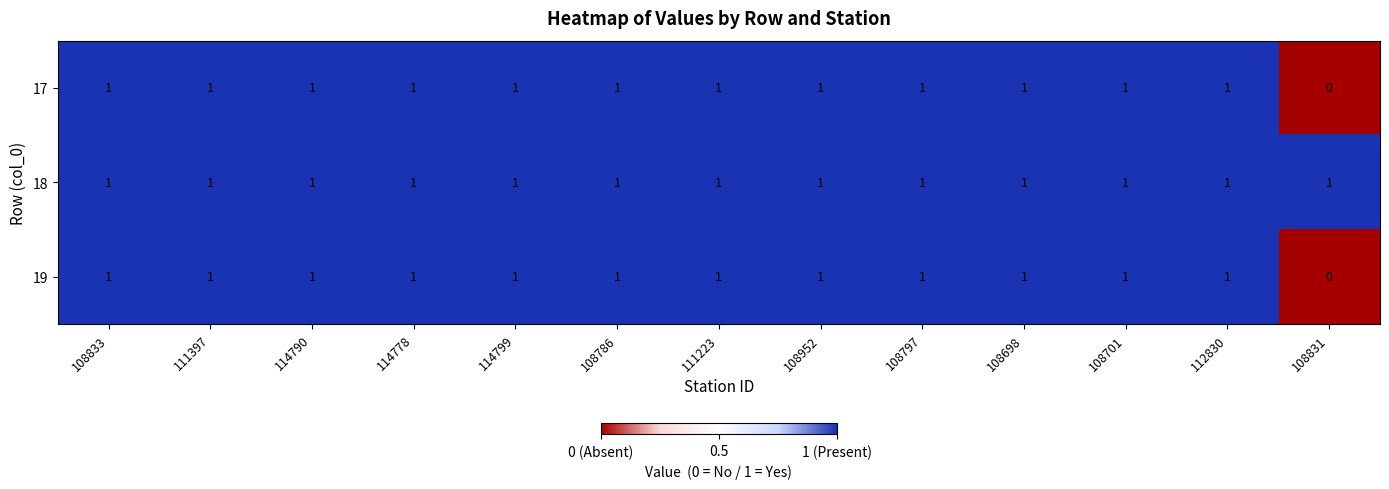

How many distinct data groups are displayed?

3